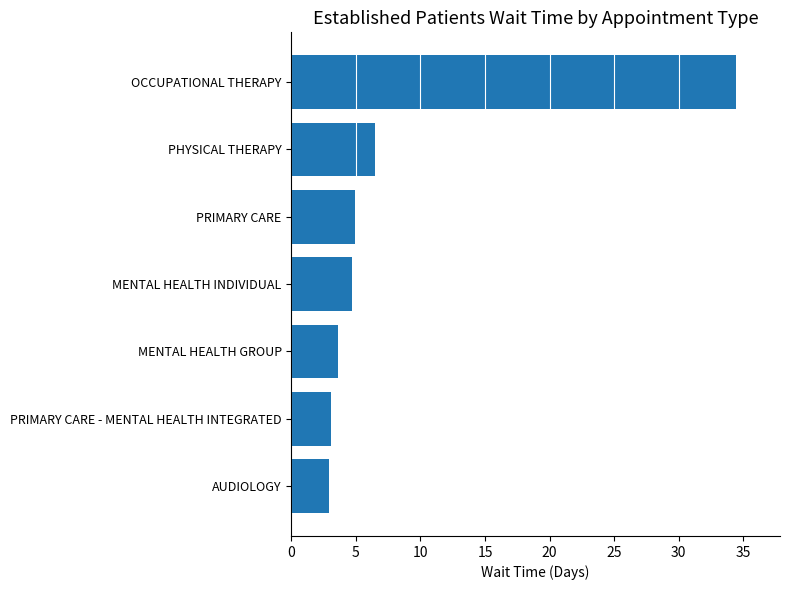

True or false: the data shows 3.6 at MENTAL HEALTH GROUP.

True